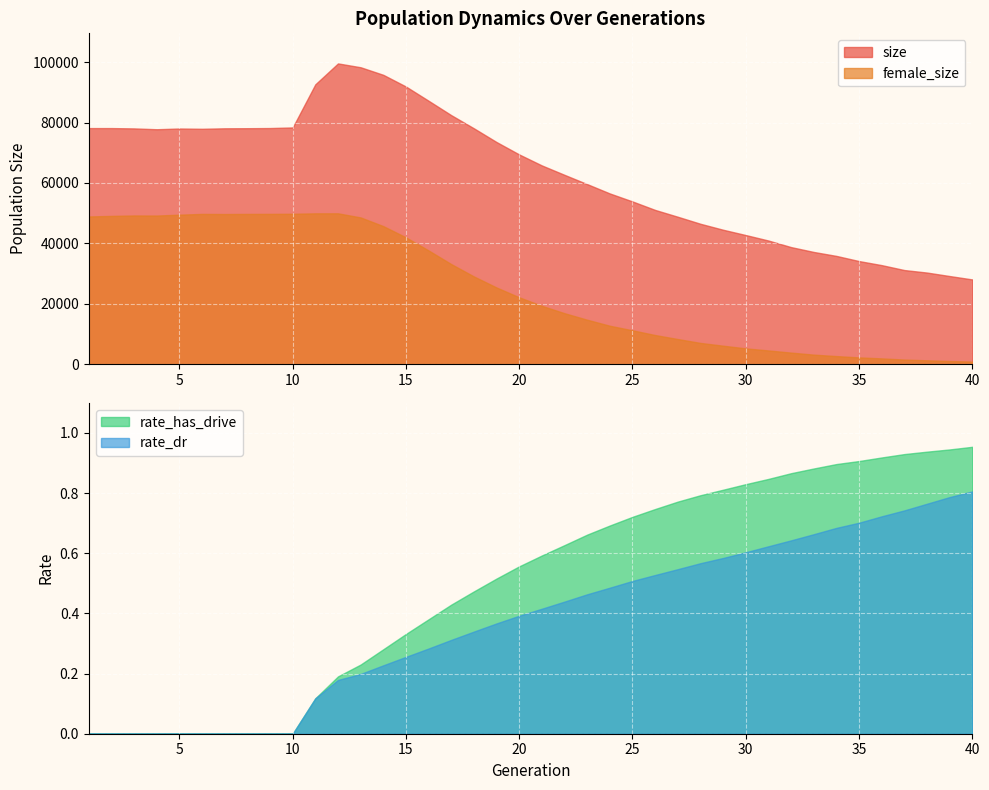

List the series in order of their peak value, lowest first.

rate_dr, rate_has_drive, female_size, size